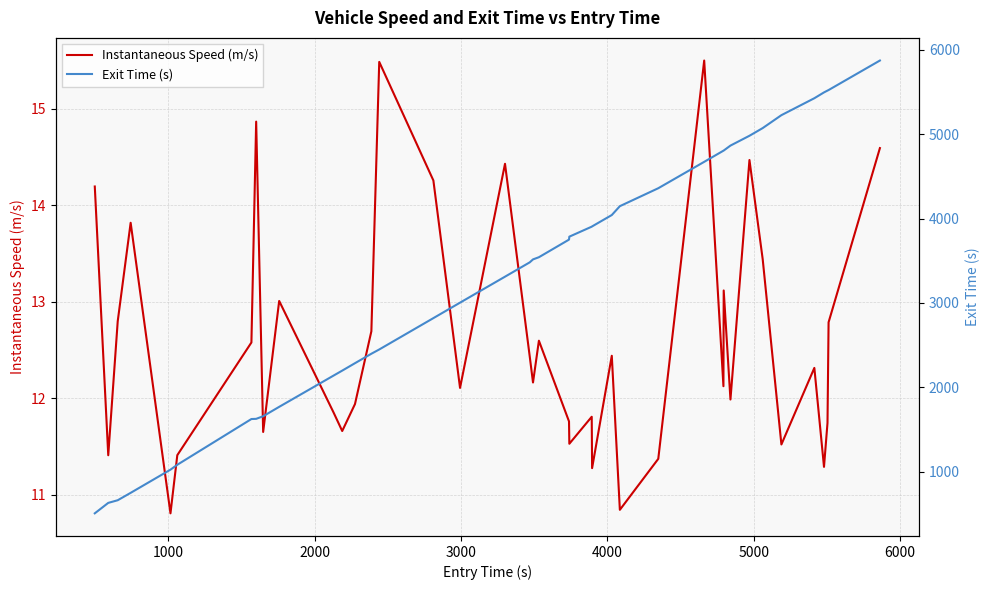

What is the minimum value for Instantaneous Speed (m/s)?

10.8